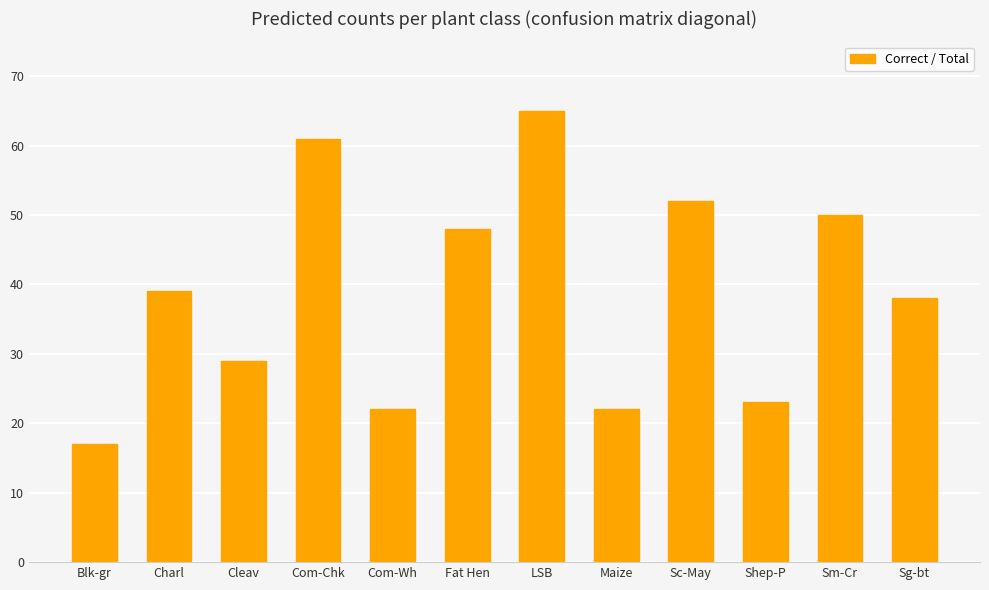

What is the change in value from Fat Hen to LSB?

+17